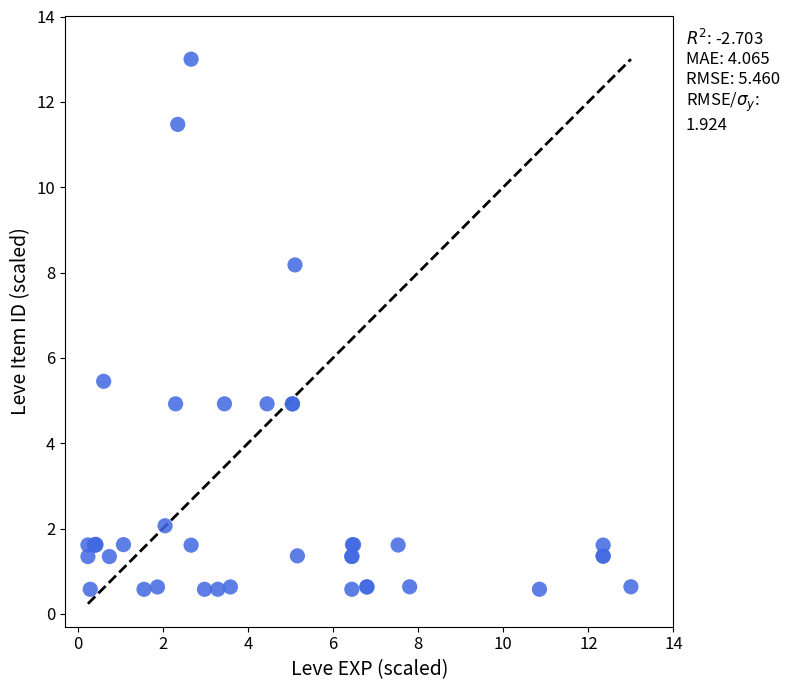

What Y value in the scatter plot is closest to 6?

5.5